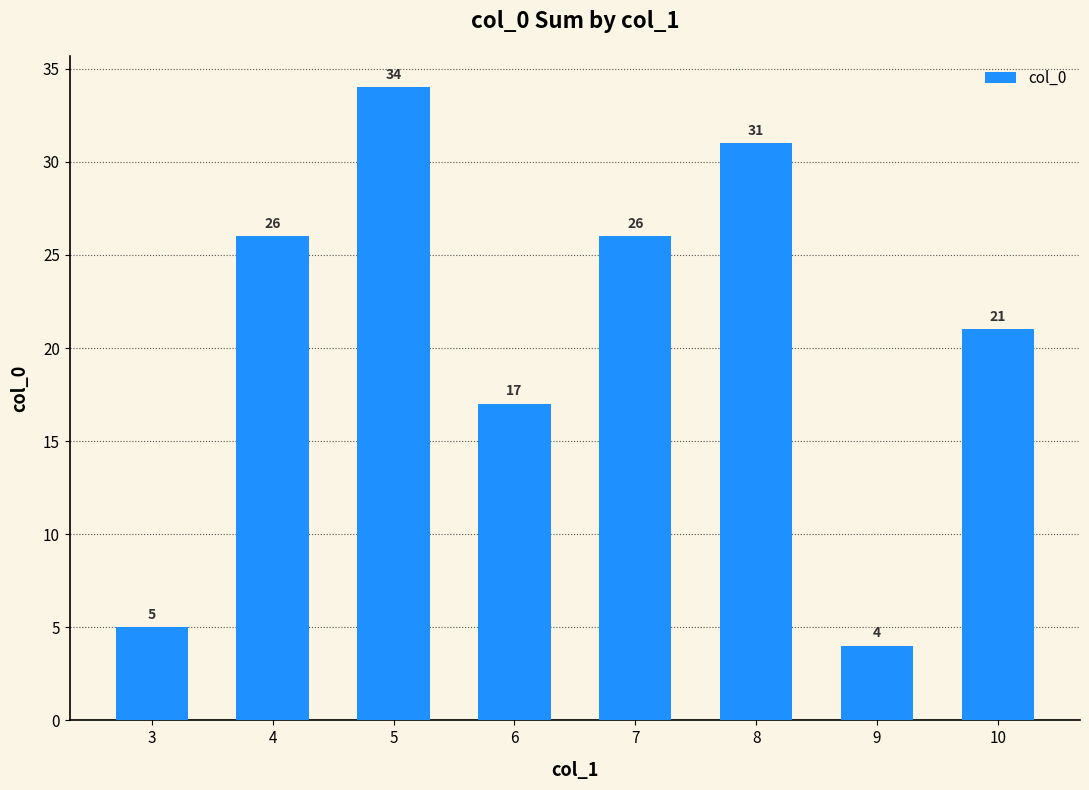

Where is the data nearest to the value 19?

6